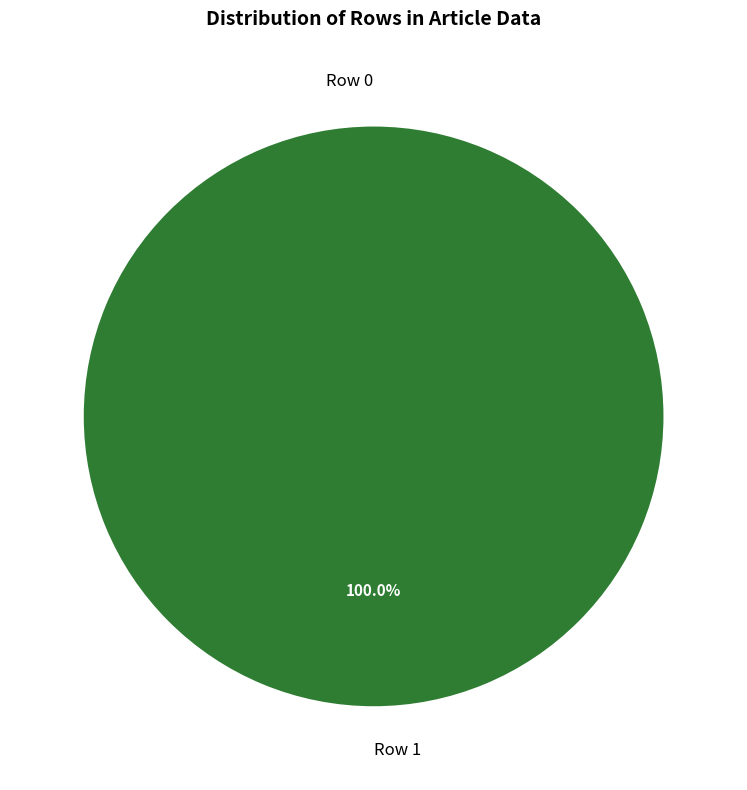

What is the change in value from Row 0 to Row 1?

+1